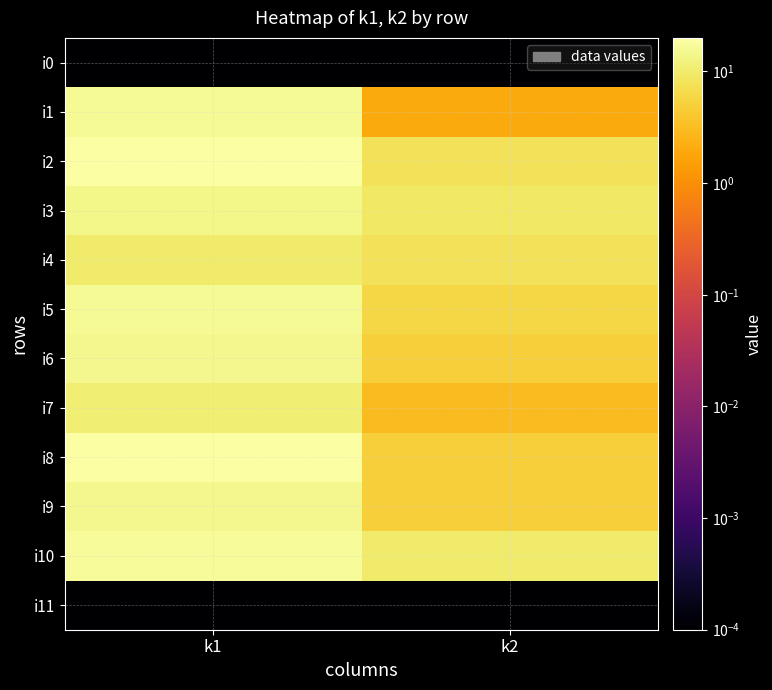

Between k2 and k1, which is larger?

k2